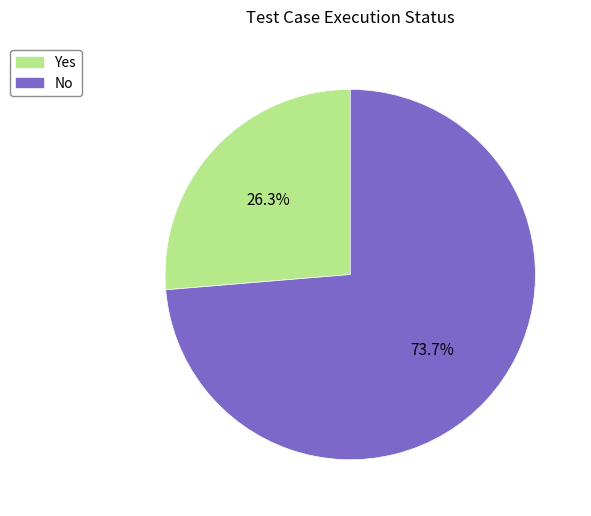

Between No and Yes, which is larger?

No